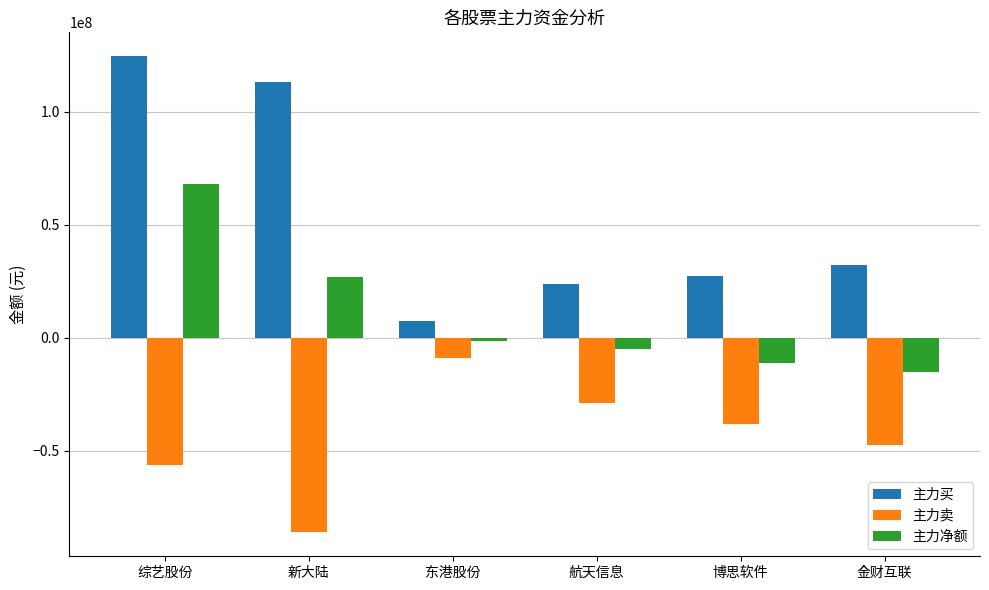

Is it true that 主力买 equals 76054801 at 新大陆?

False